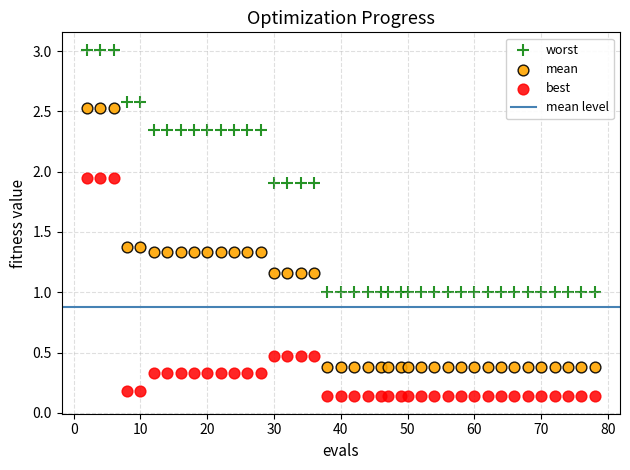

Which series contains the lowest Y value?

best